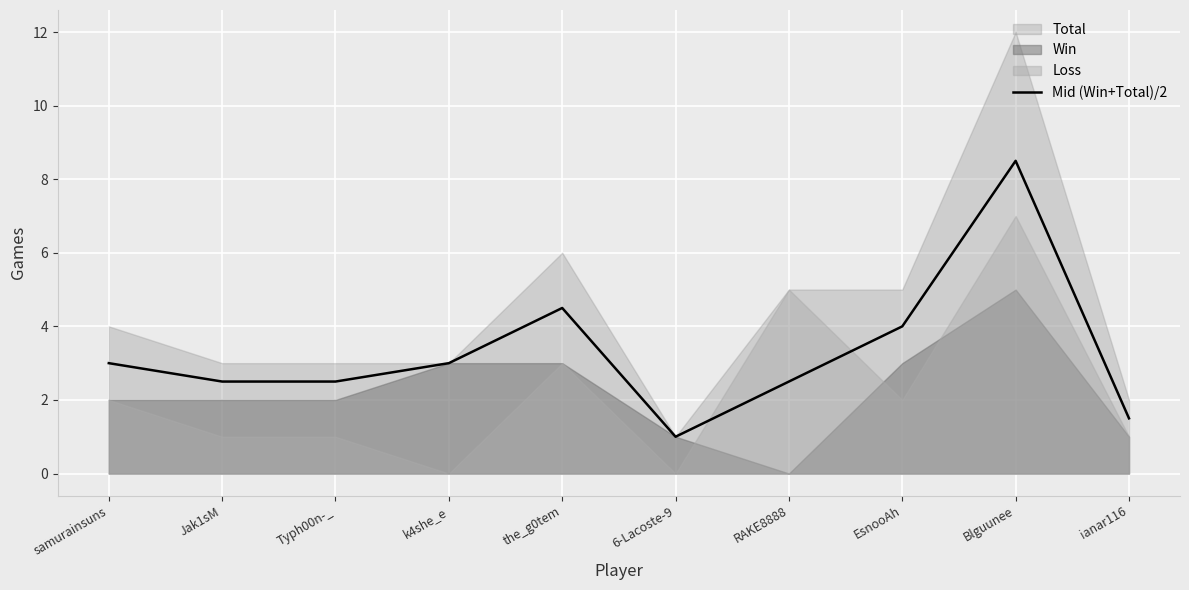

The value of Mid (Win+Total)/2 at Blguunee is 14.1. True or false?

False